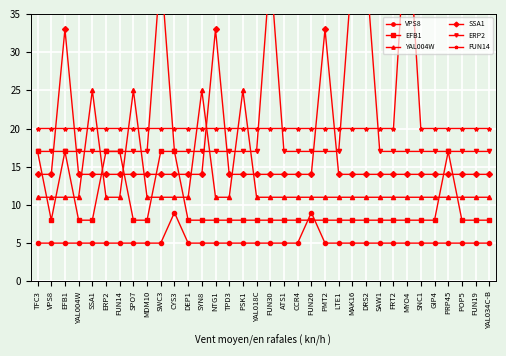

How many intersections are there between YAL004W and FUN14?

8